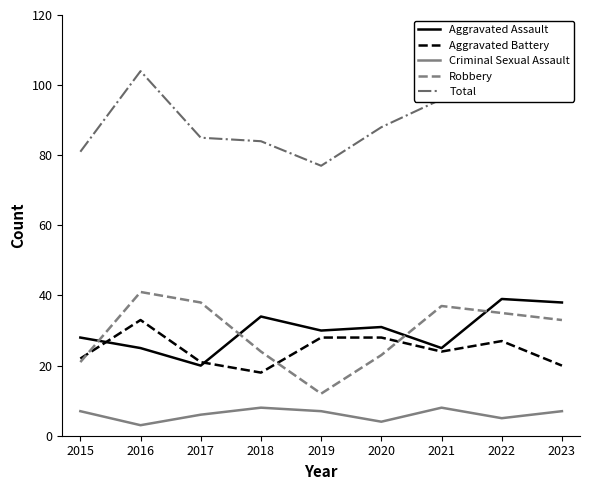

Reading left to right, transcribe all the data shown in this chart.

Aggravated Assault: 28	25	20	34	30	31	25	39	38
Aggravated Battery: 22	33	21	18	28	28	24	27	20
Criminal Sexual Assault: 7	3	6	8	7	4	8	5	7
Robbery: 21	41	38	24	12	23	37	35	33
Total: 81	104	85	84	77	88	96	107	100